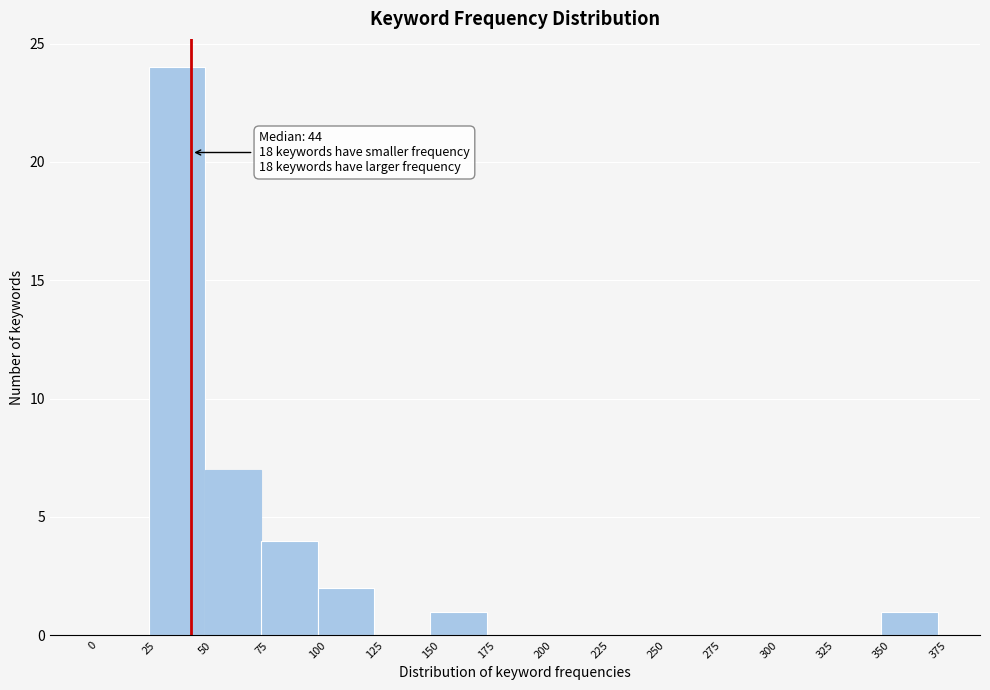

Which range on the x-axis has the tallest bar?

25 to 50